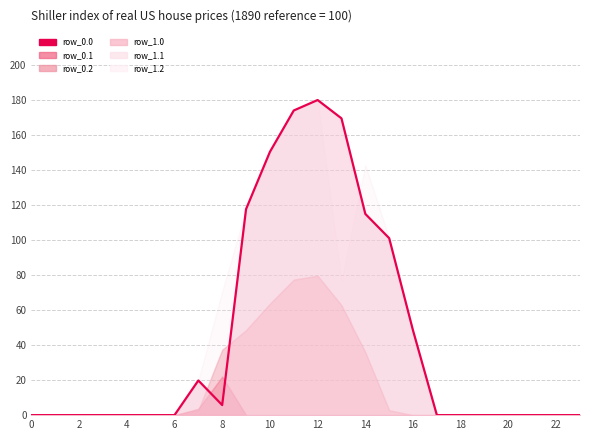

Which label corresponds to the largest value in the chart?

12